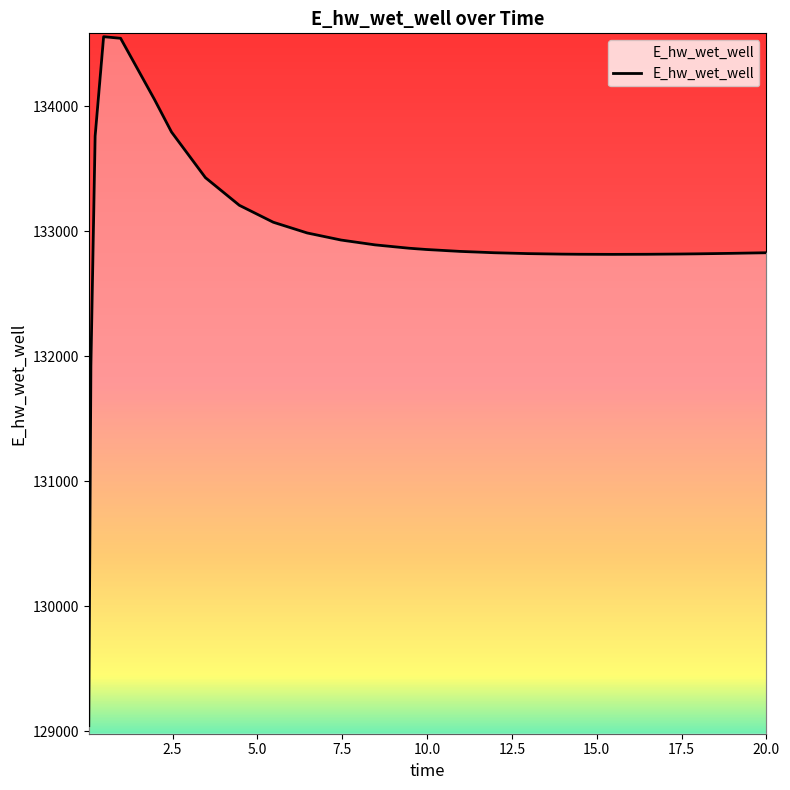

Does the chart have visible grid lines?

No